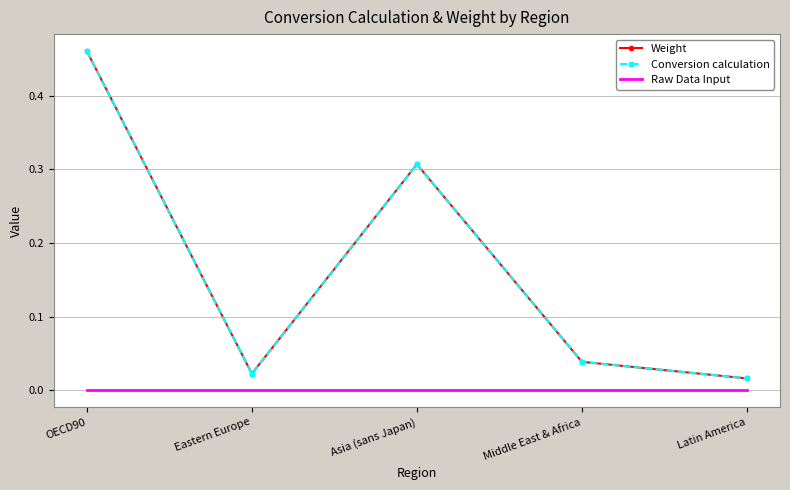

At Middle East & Africa, list the series in order from largest to smallest.

Weight, Conversion calculation, Raw Data Input